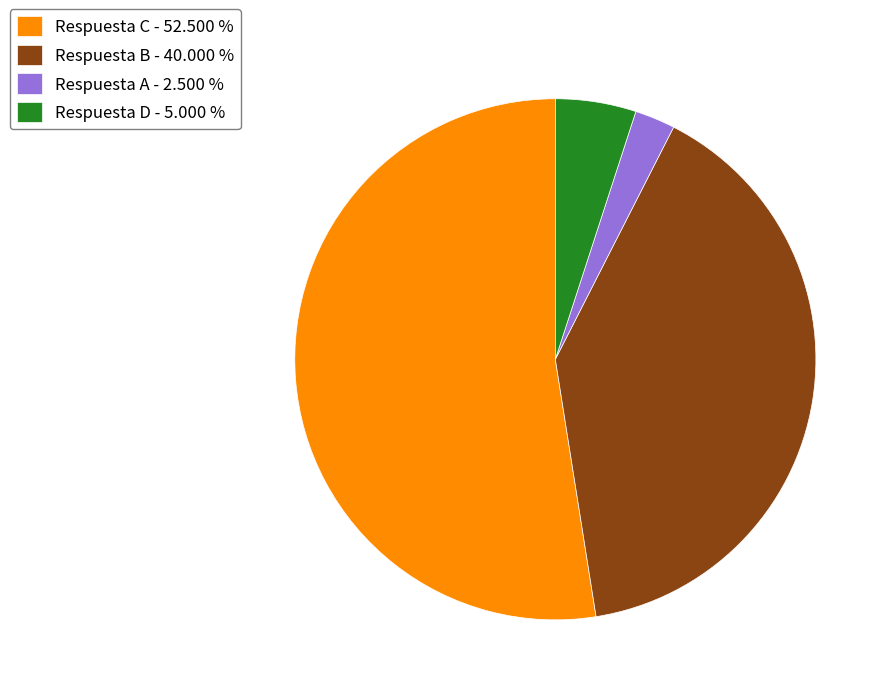

Do Respuesta A - 2.500 % and Respuesta B - 40.000 % together represent more than half of the pie?

No